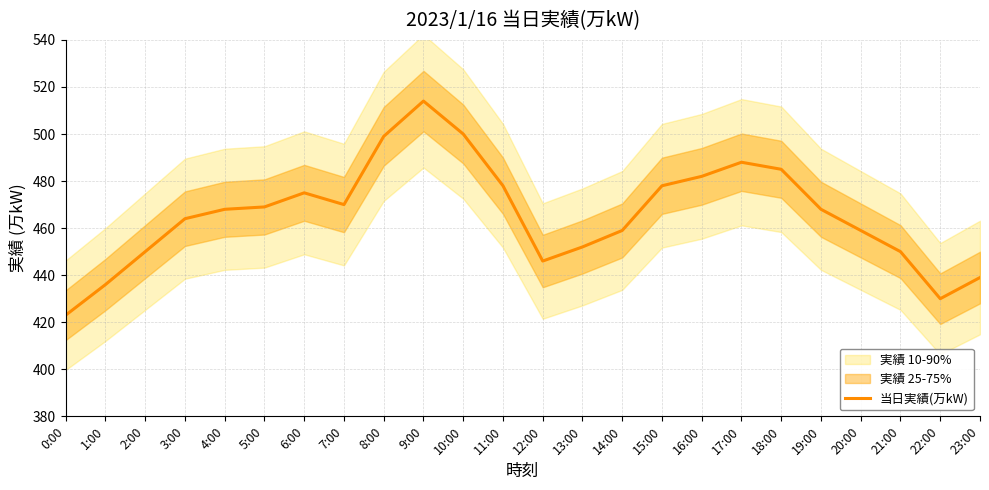

What is the label of the 14th point from the right?

10:00